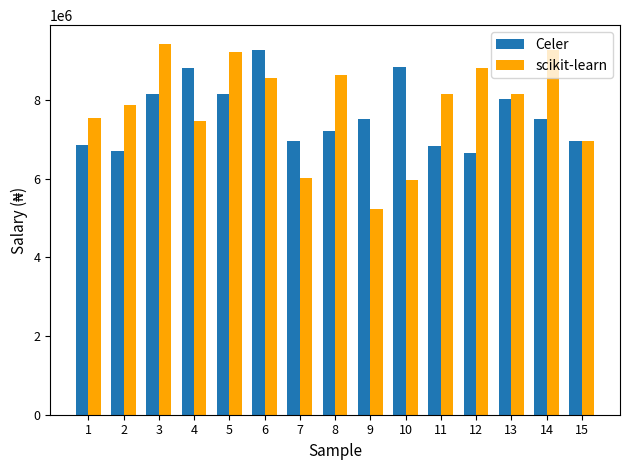

How many series are shown in this chart?

2